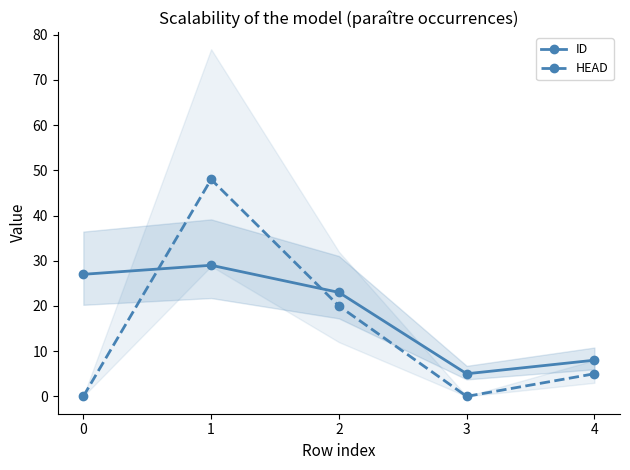

In ID, how many points are higher than both neighbors (excluding endpoints)?

1